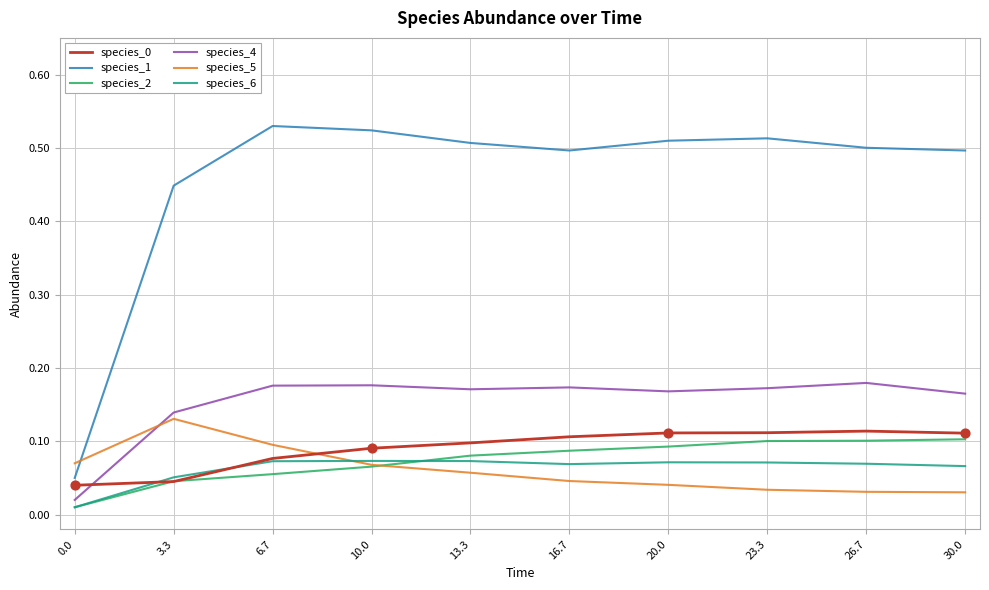

What position from the left is 3.3?

2